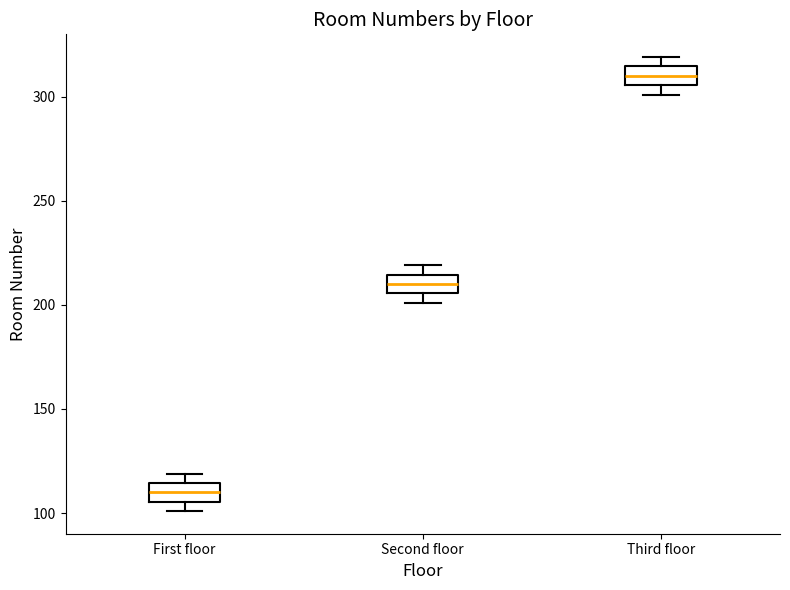

Reading left to right, read every box against the y-axis: the position of its median line, the range the box covers, and the ends of its whiskers. The values are not printed on the chart, so give them approximately, as read against the axis.

First floor: median 110, box 105 to 115, whiskers 100 to 120
Second floor: median 210, box 205 to 215, whiskers 200 to 220
Third floor: median 310, box 305 to 315, whiskers 300 to 320